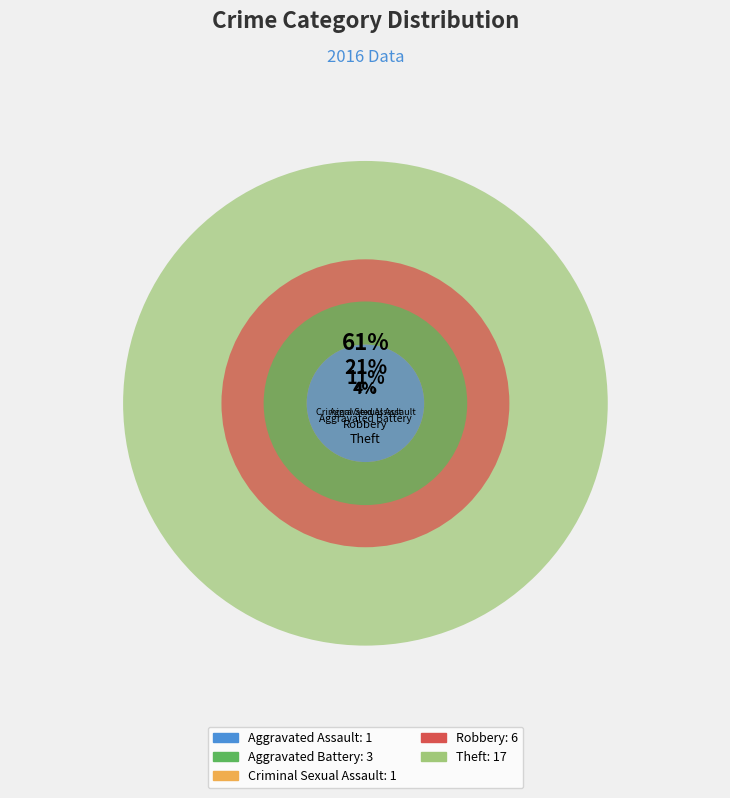

What percentage do Criminal Sexual Assault and Robbery together represent?

25.0%